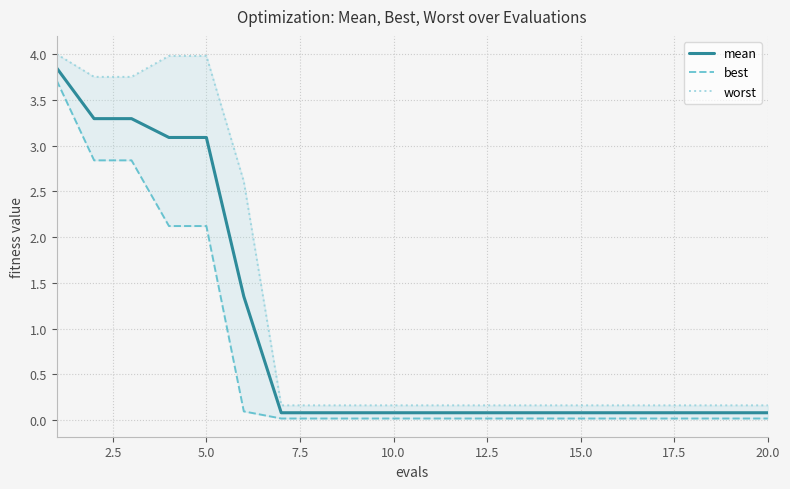

Does the chart display data point markers on the line(s)?

No